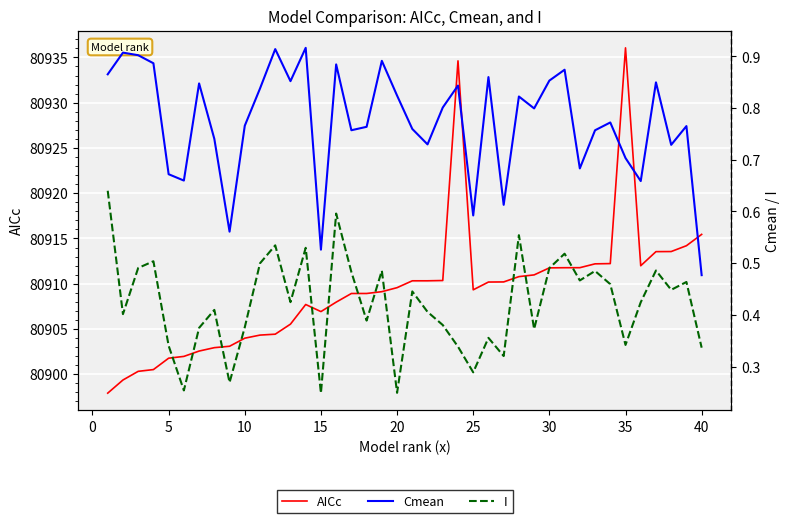

How many interior local peaks does the Cmean series have?

13